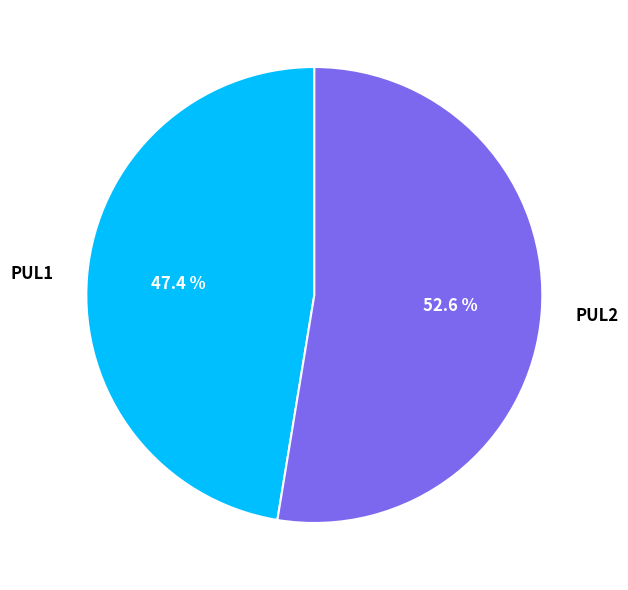

Between PUL1 and PUL2, which is larger?

PUL2